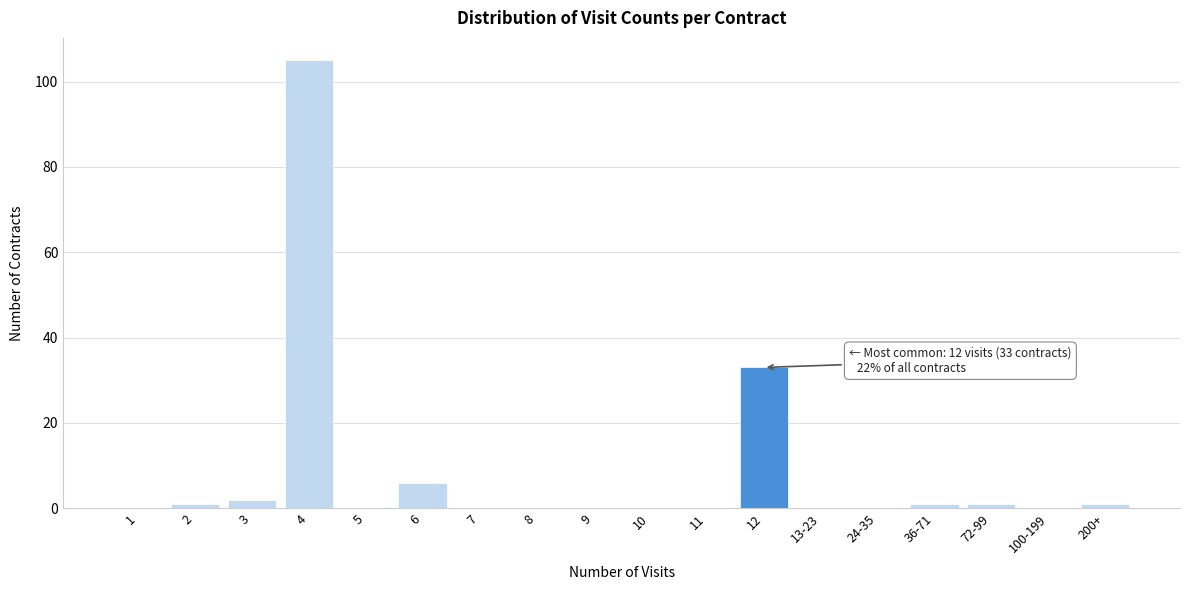

Reading right to left, transcribe all the data shown in this chart.

200+=1	100-199=0	72-99=1	36-71=1	24-35=0	13-23=0	12=33	11=0	10=0	9=0	8=0	7=0	6=6	5=0	4=105	3=2	2=1	1=0